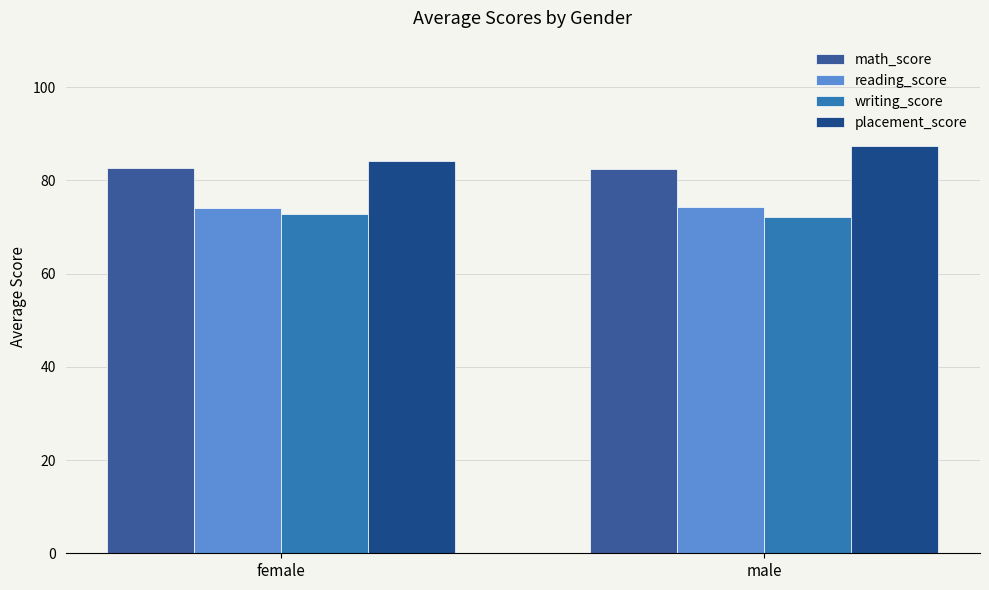

How many groups of bars are there?

2